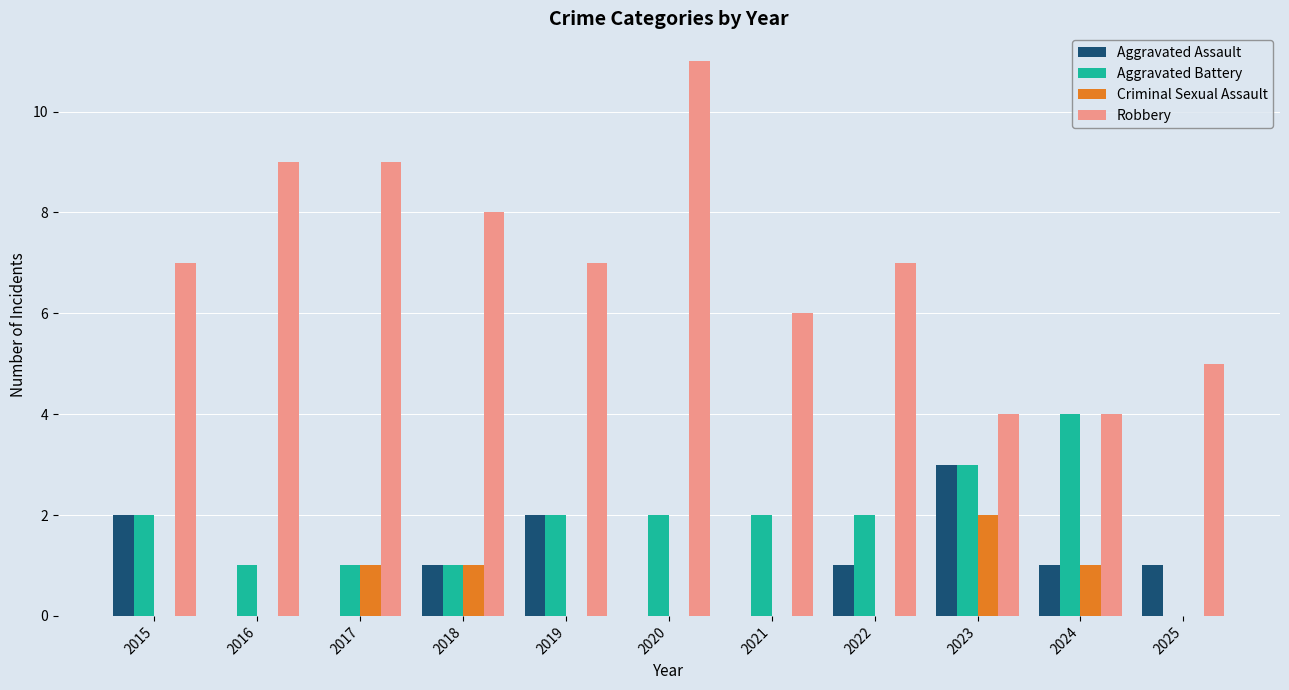

Between 2020 and 2023, which series saw the biggest shift?

Robbery